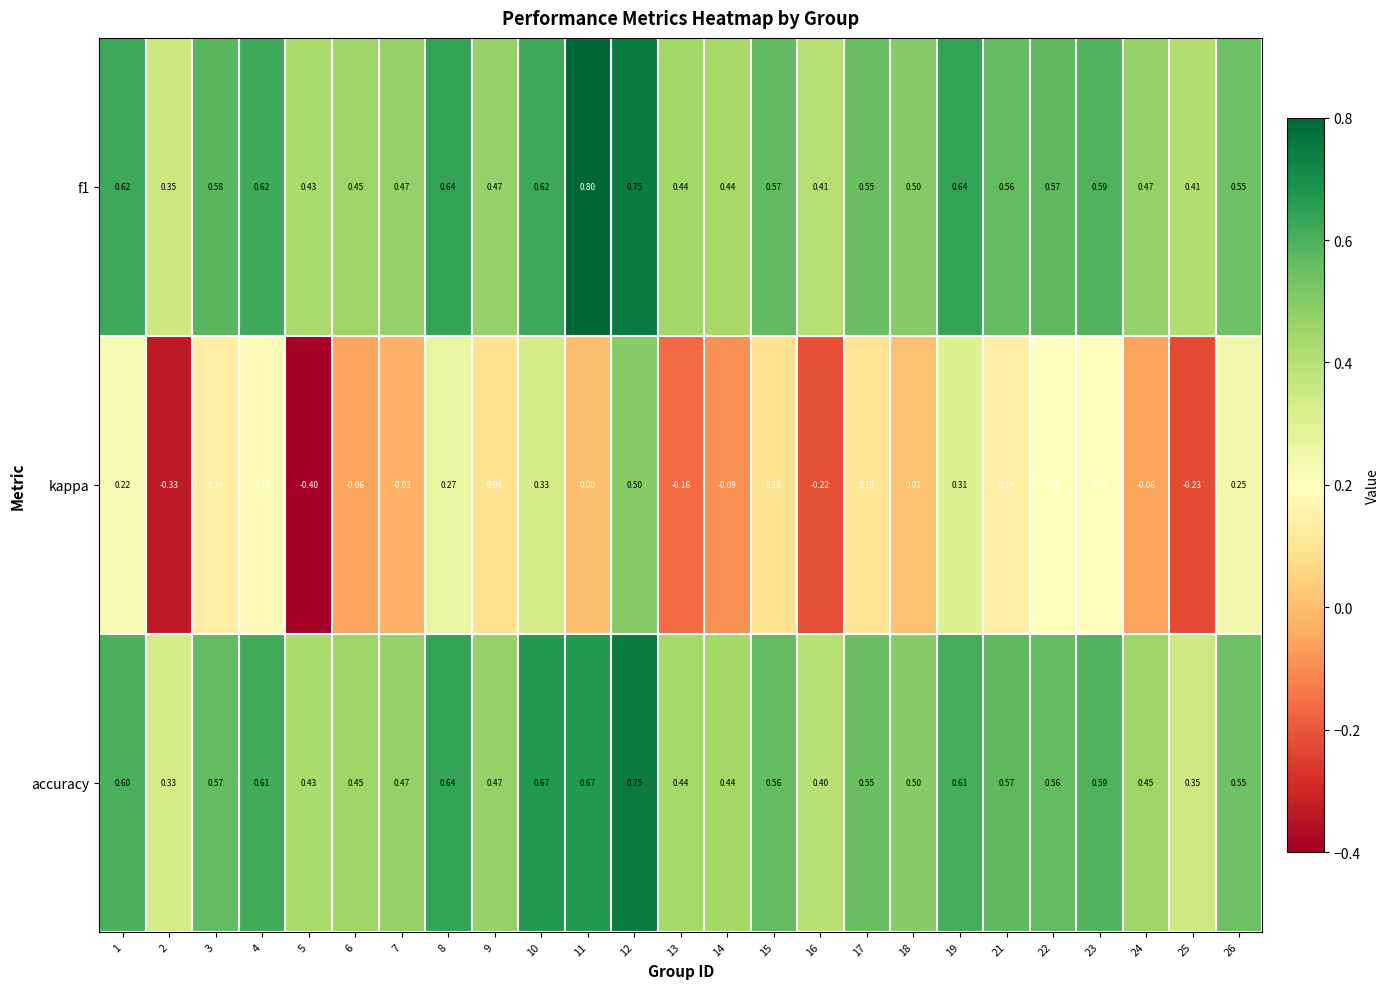

Between 10 and 21, which series saw the biggest shift?

kappa